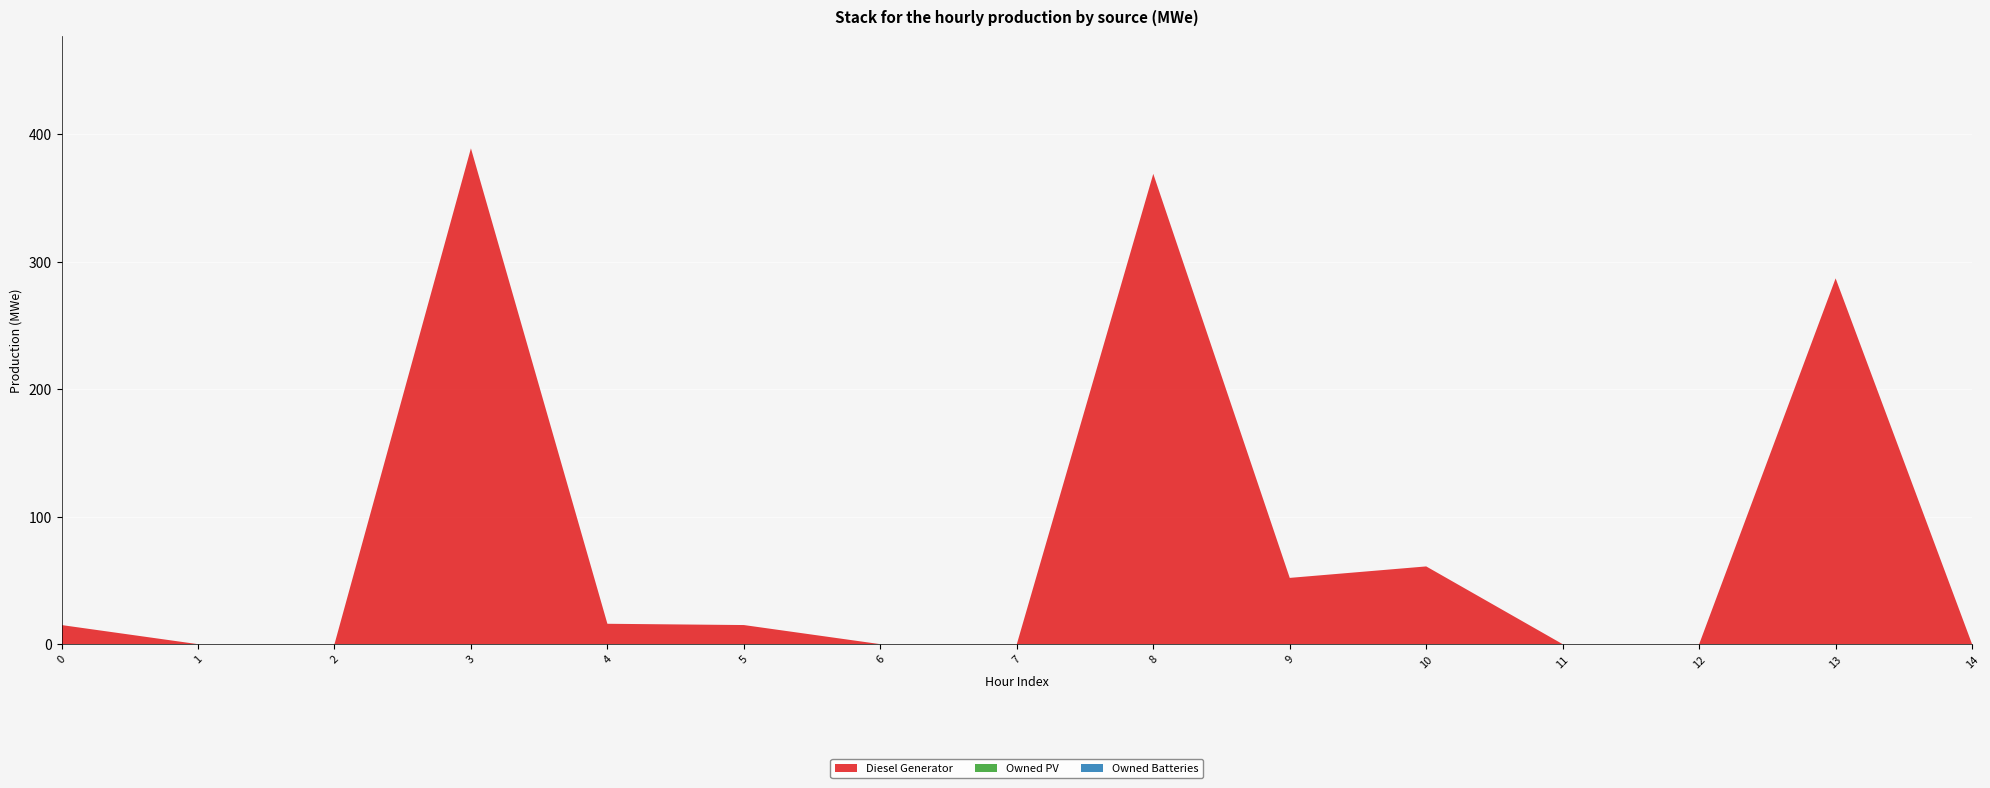

Reading left to right, extract all data points from this chart.

Diesel Generator: 15	0	0	389	16	15	0	0	369	52	61	0	0	287	0
Owned PV: 0	0	0	0	0	0	0	0	0	0	0	0	0	0	0
Owned Batteries: 0	0	0	0	0	0	0	0	0	0	0	0	0	0	0